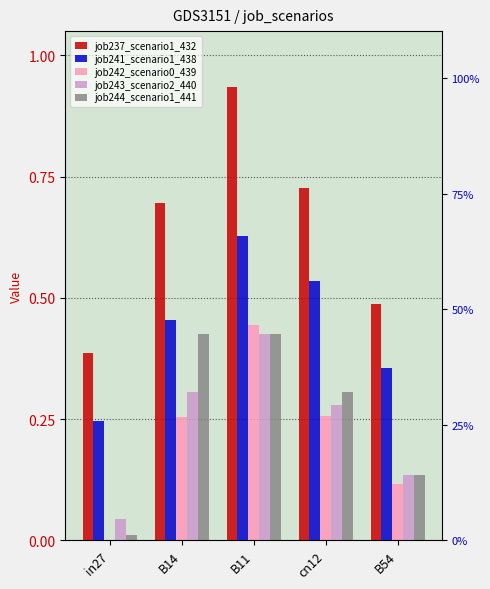

What is the difference between the second highest and second lowest values in the job242_scenario0_439 series?

0.1